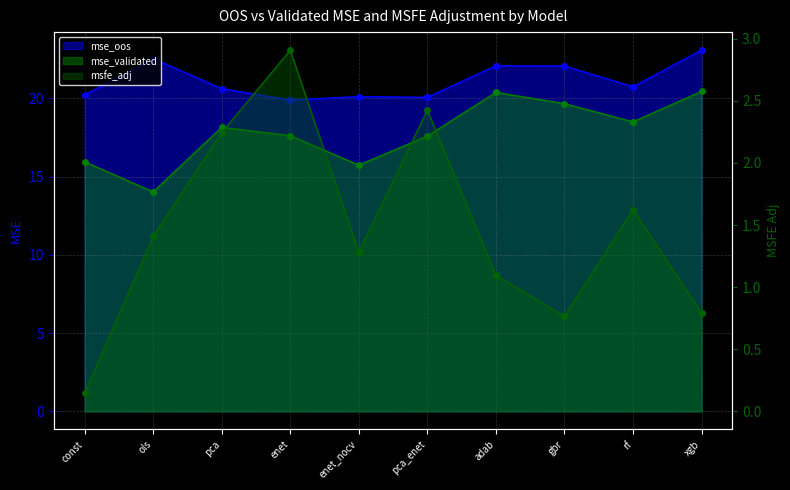

At which category is the sum across all series the highest?

xgb